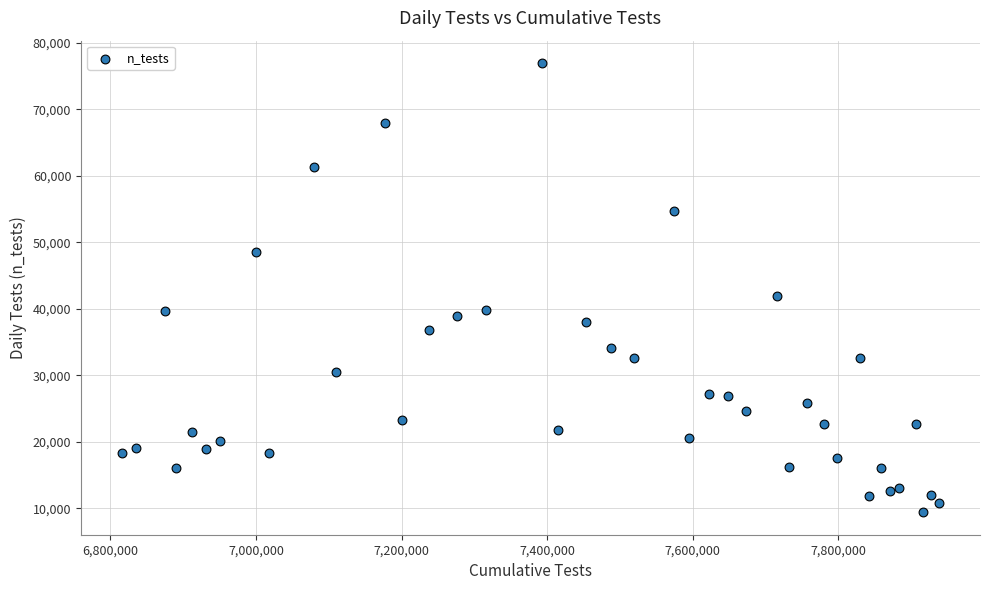

What Y value in the scatter plot is closest to 43177?

41957